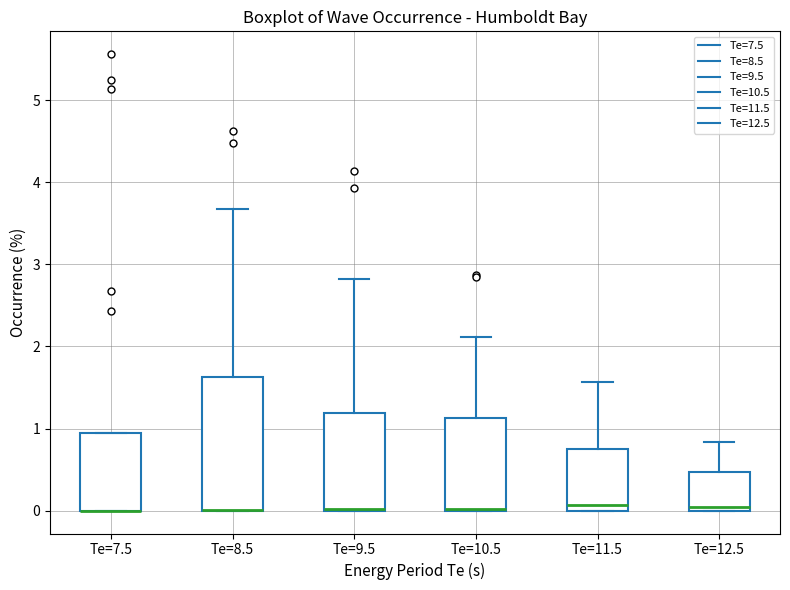

Reading left to right, read every box against the y-axis: the position of its median line, the range the box covers, and the ends of its whiskers. The values are not printed on the chart, so give them approximately, as read against the axis.

Te=7.5: median 0.0 (drawn on the box's lower edge), box 0.0 to 0.9, whiskers 0.0 to 0.9
Te=8.5: median 0.0 (drawn on the box's lower edge), box 0.0 to 1.6, whiskers 0.0 to 3.7
Te=9.5: median 0.0 (drawn on the box's lower edge), box 0.0 to 1.2, whiskers 0.0 to 2.8
Te=10.5: median 0.0 (drawn on the box's lower edge), box 0.0 to 1.1, whiskers 0.0 to 2.1
Te=11.5: median 0.1, box 0.0 to 0.8, whiskers 0.0 to 1.6
Te=12.5: median 0.1, box 0.0 to 0.5, whiskers 0.0 to 0.8